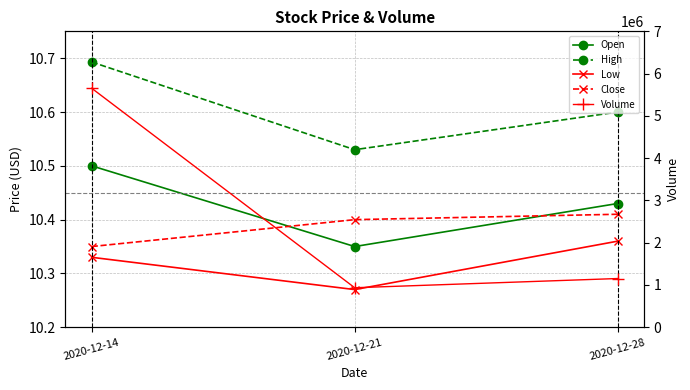

What is the sum of the Low values at 2020-12-21 and 2020-12-28?

20.6